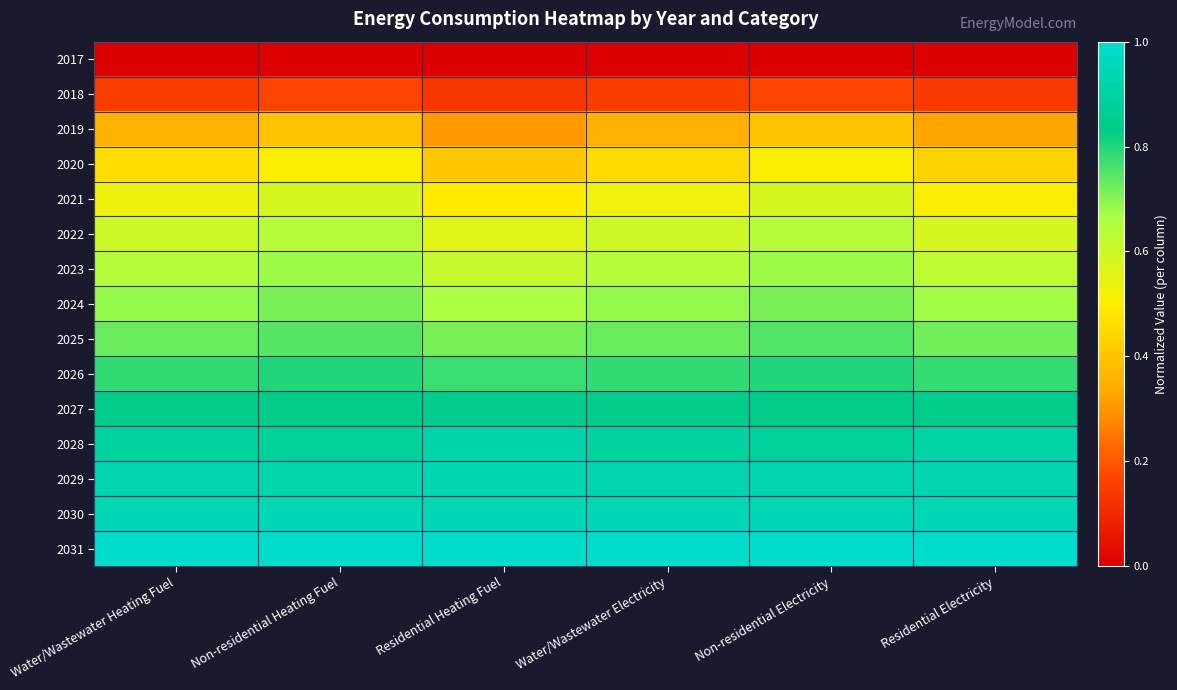

Which category has the lowest value across all series?

Water/Wastewater Heating Fuel